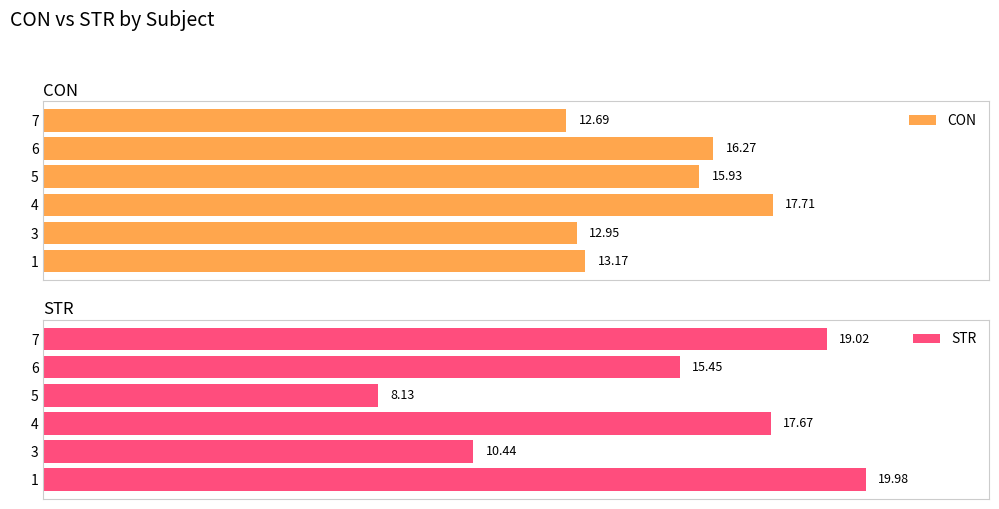

List the labels in order of CON value, smallest first.

7, 3, 1, 5, 6, 4